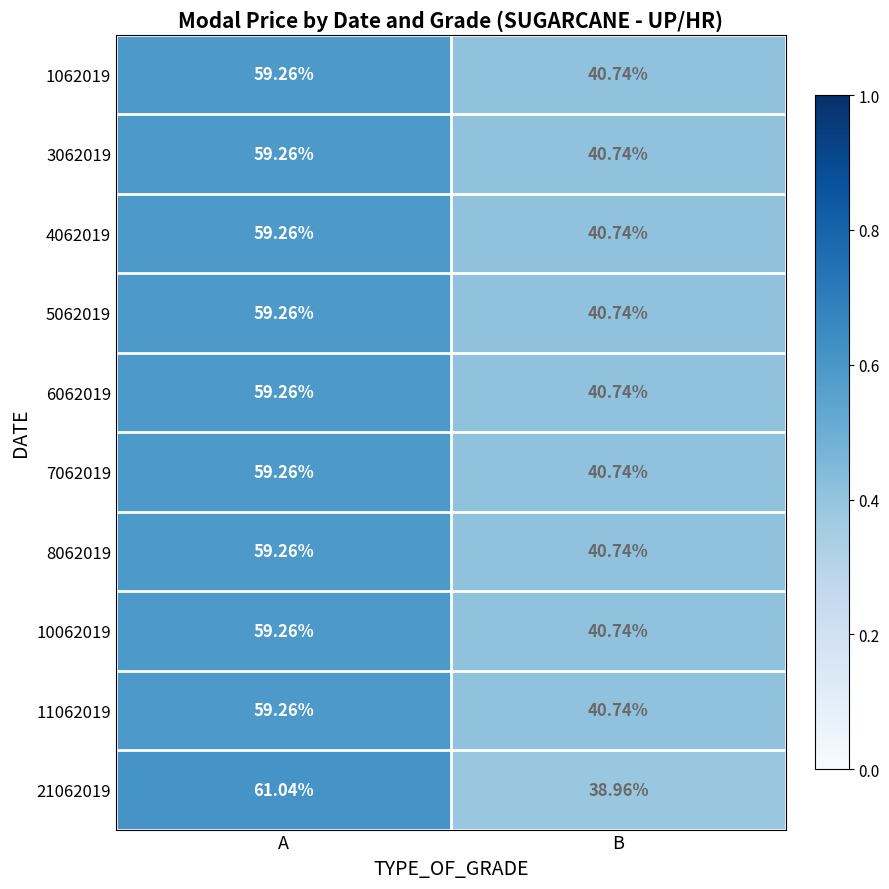

What is the smallest value displayed?

39.0